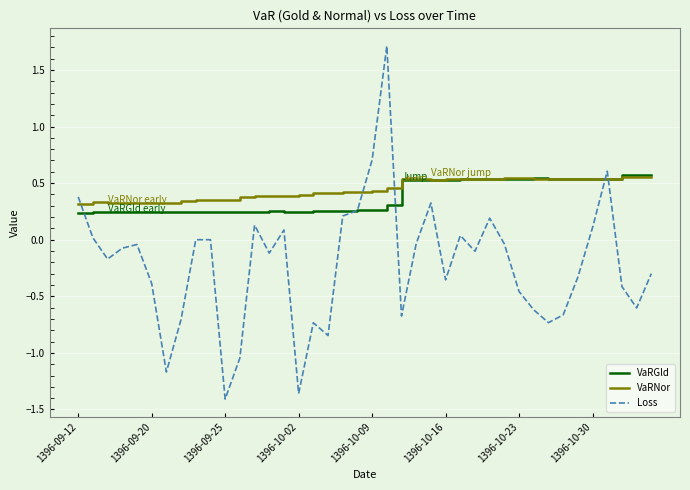

True or false: Loss and VaRNor cross at least once.

True